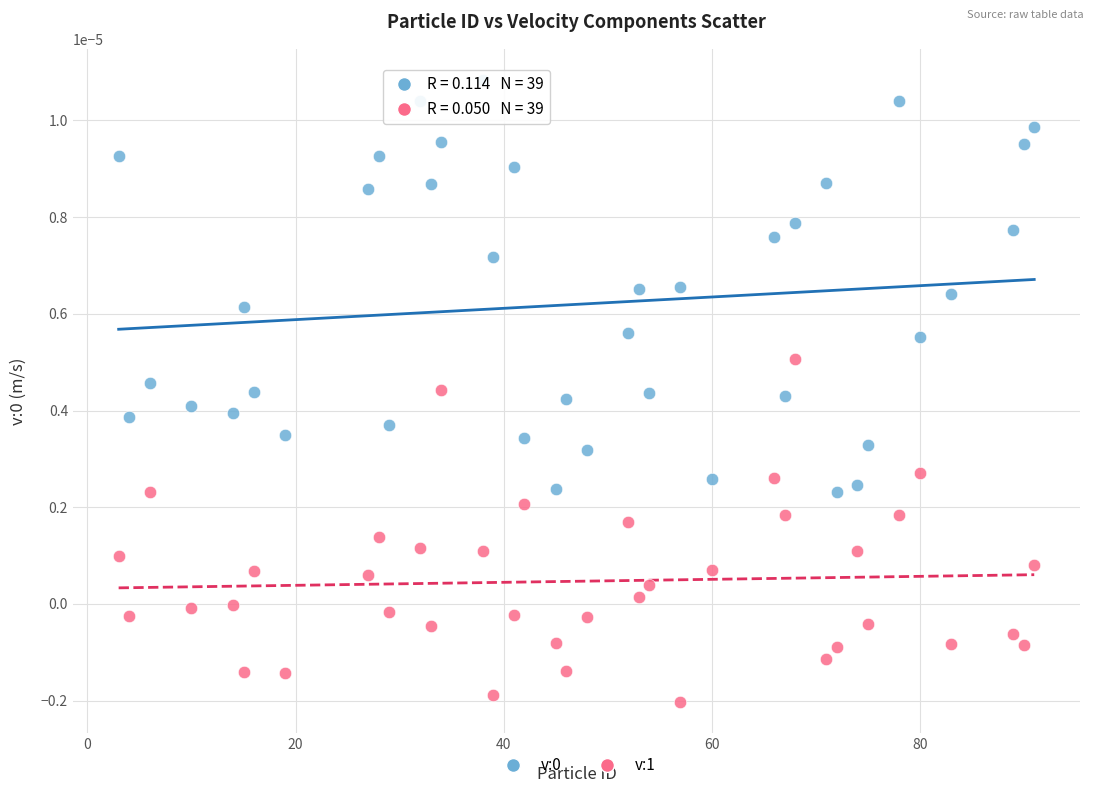

Which series reaches the minimum Y coordinate?

v:1